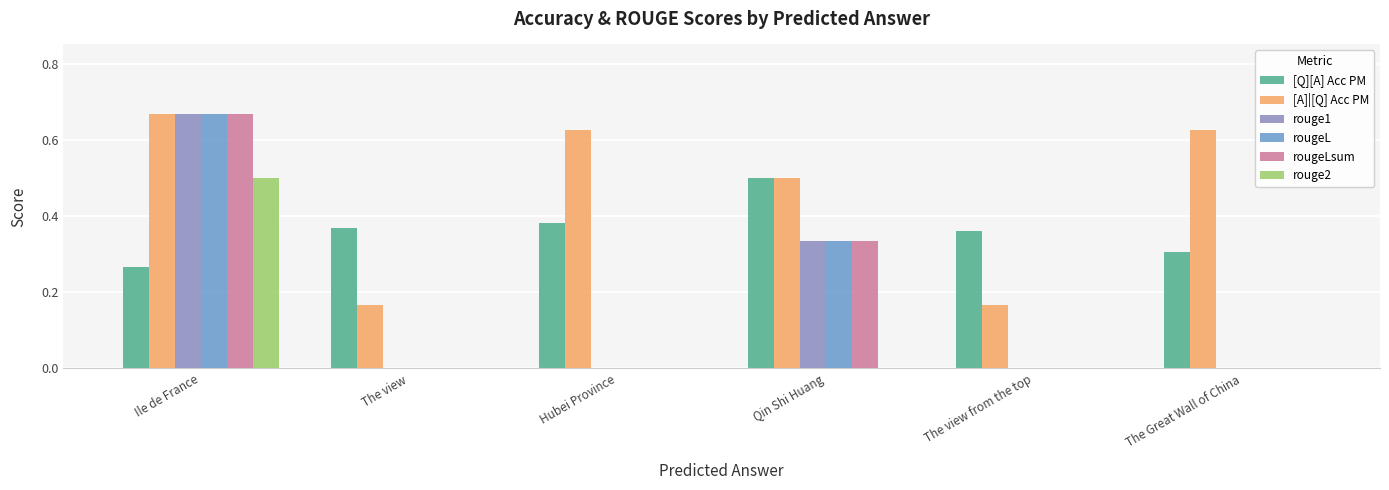

At which category is the sum across all series the highest?

Ile de France